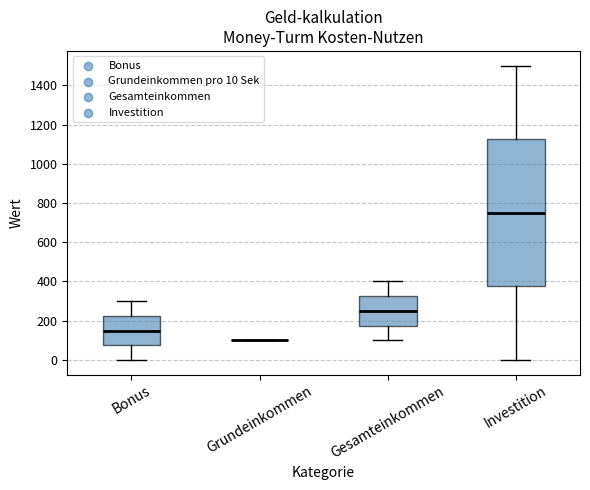

Reading left to right, read every box against the y-axis: the position of its median line, the range the box covers, and the ends of its whiskers. The values are not printed on the chart, so give them approximately, as read against the axis.

Bonus: median 160, box 80 to 220, whiskers 0 to 300
Grundeinkommen: box collapsed to a line at 100, whiskers 100 to 100
Gesamteinkommen: median 260, box 180 to 320, whiskers 100 to 400
Investition: median 760, box 380 to 1120, whiskers 0 to 1500